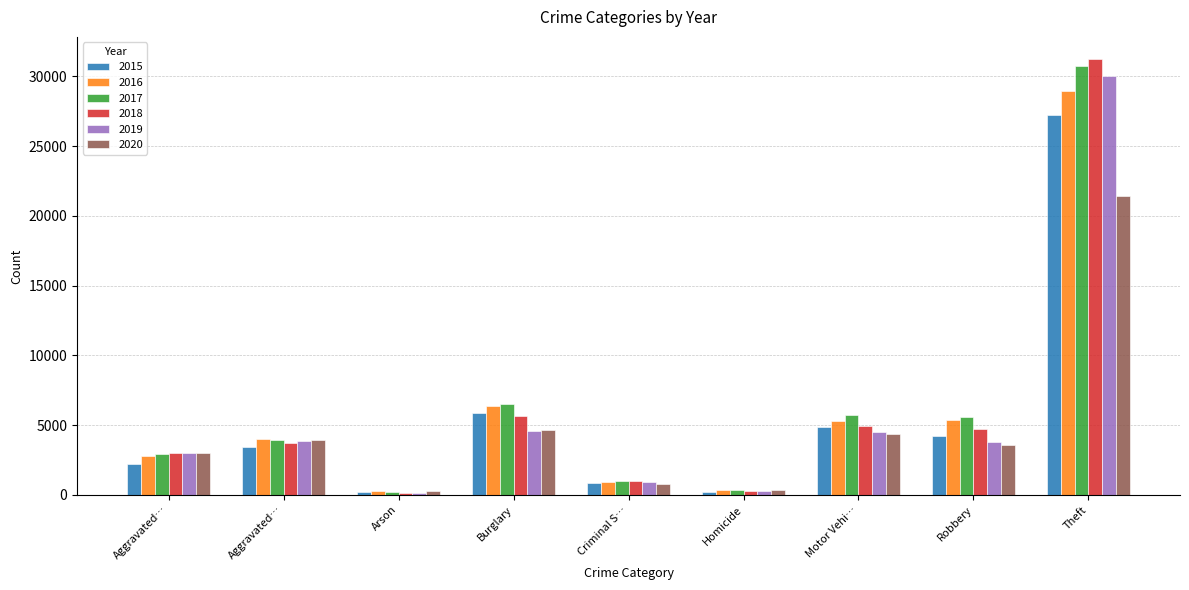

Does the chart contain stacked bars?

No